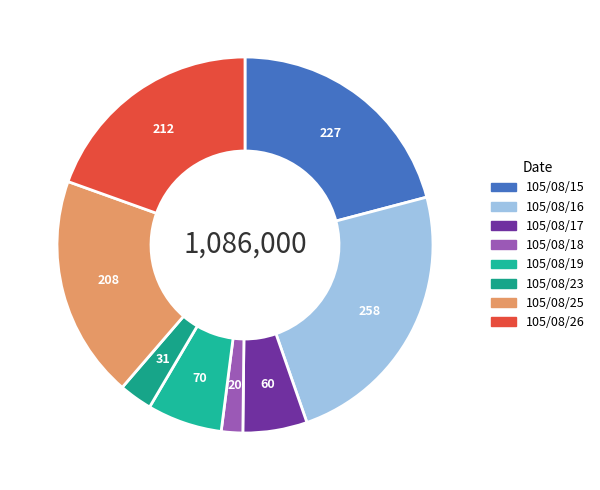

Rank the categories by value from lowest to highest.

105/08/18, 105/08/23, 105/08/17, 105/08/19, 105/08/25, 105/08/26, 105/08/15, 105/08/16